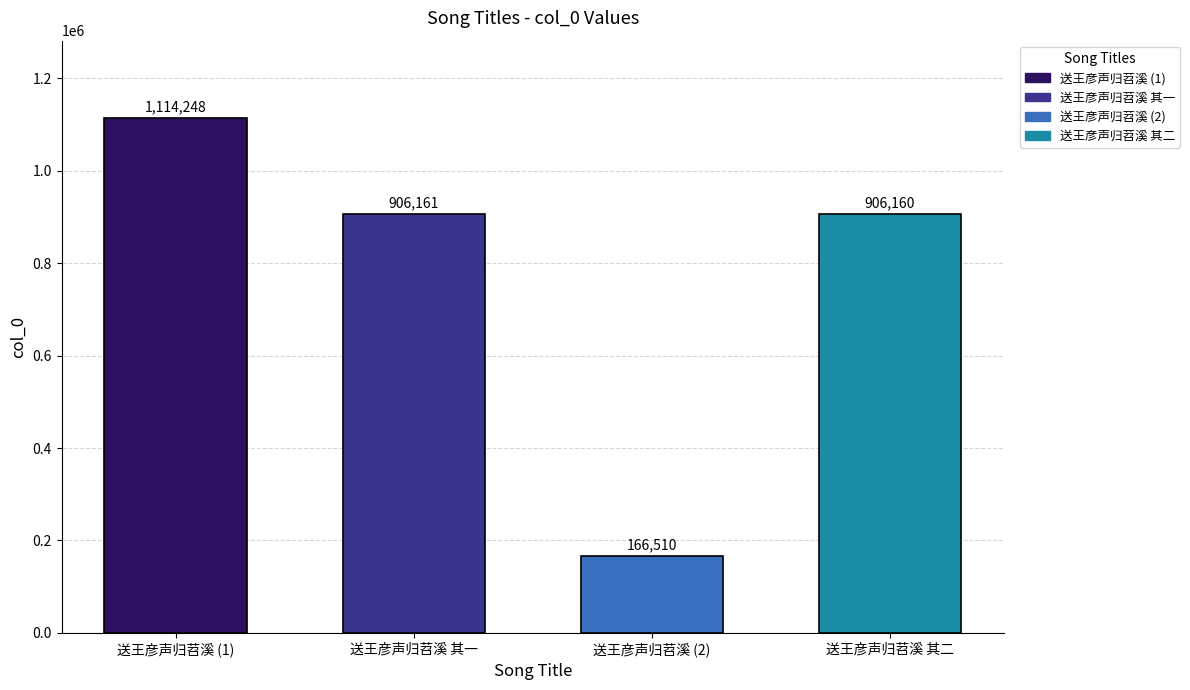

How many bars are there in total?

4